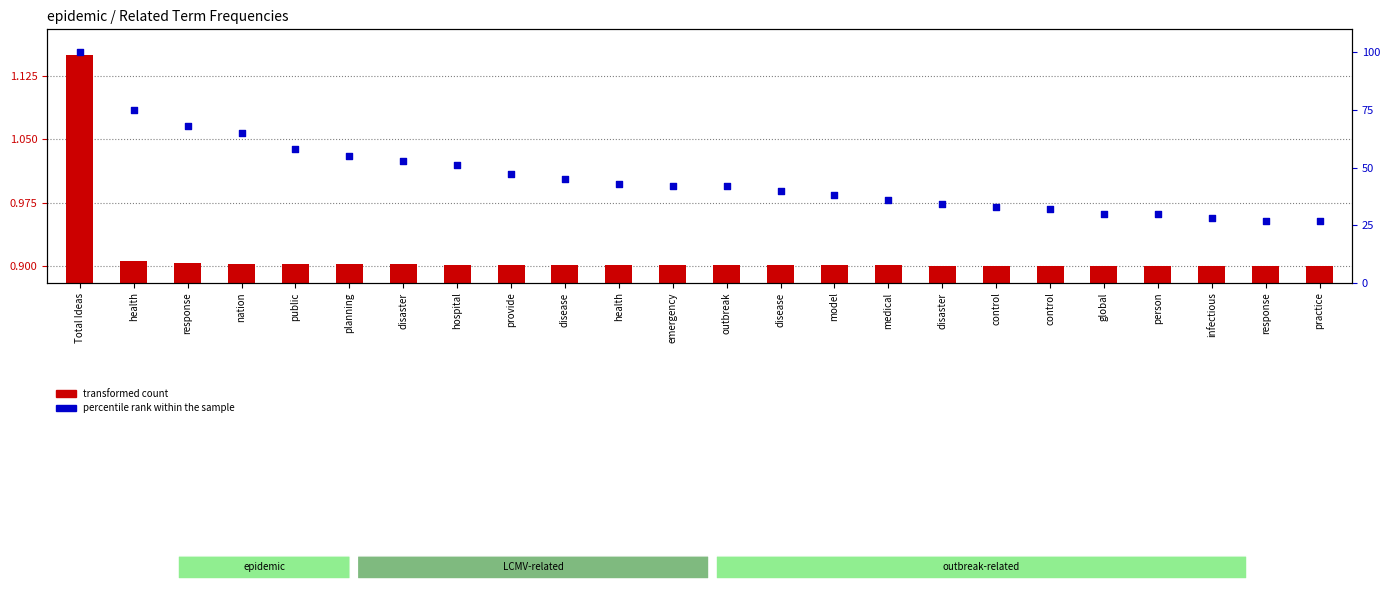

Which series reaches the minimum Y coordinate?

transformed count